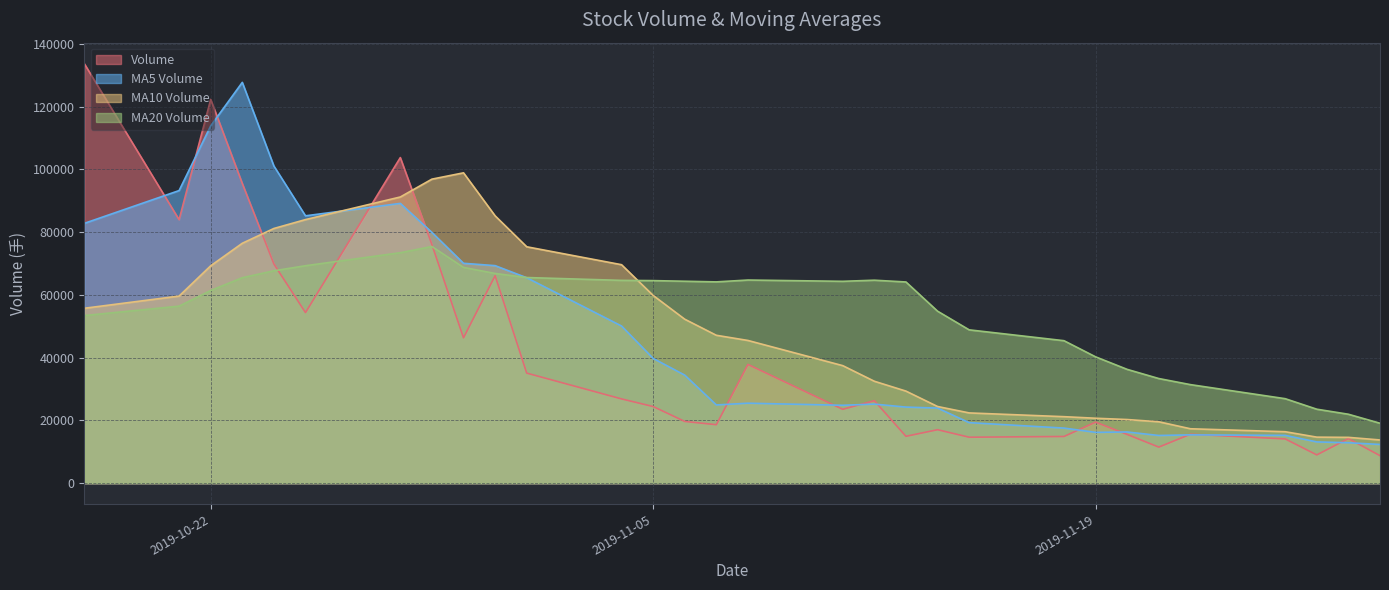

What is the sum of the volume values at 2019-11-01 and 2019-10-28?

138816.4